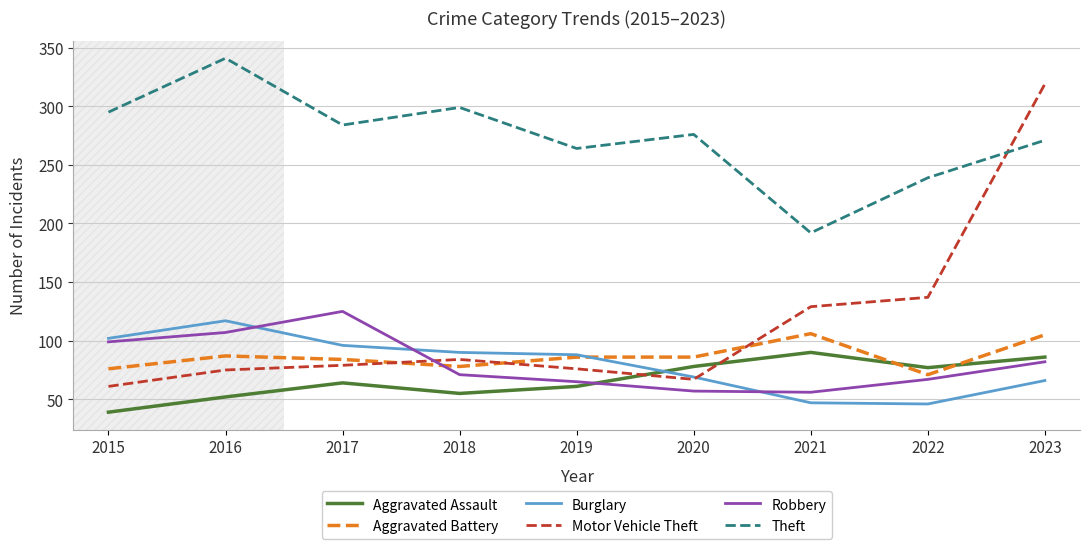

At which label does Theft first exceed 276?

2015